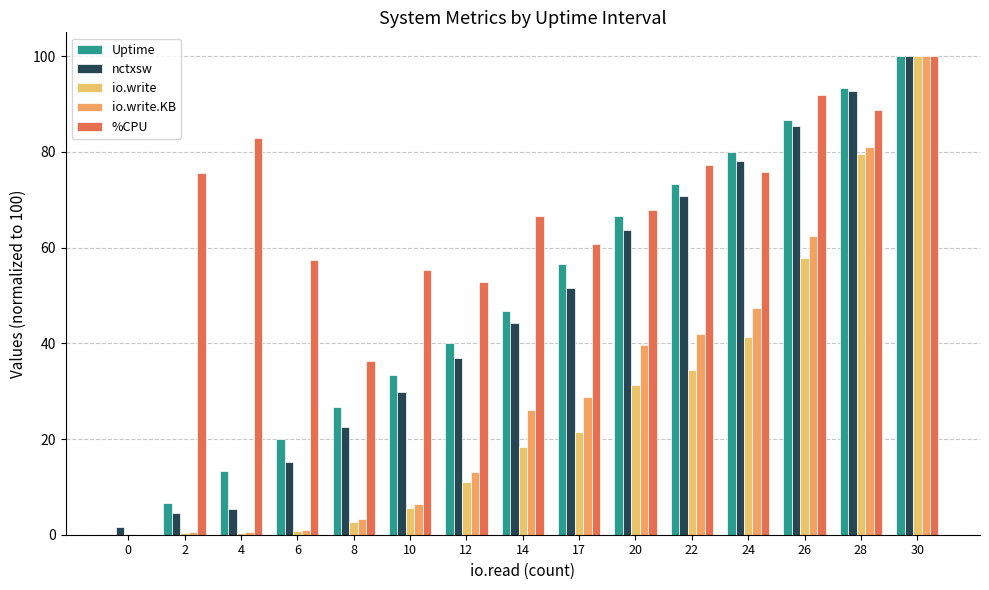

What are all the series names shown in the legend?

Uptime, nctxsw, io.write, io.write.KB, %CPU